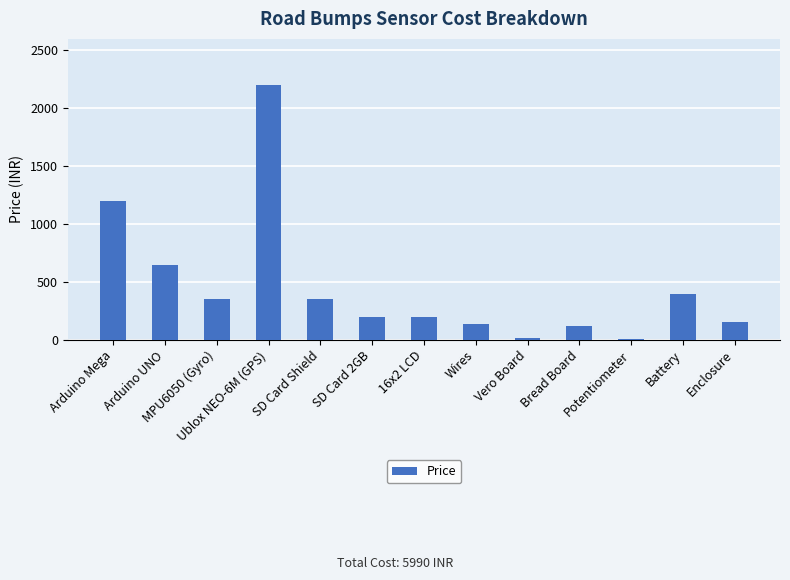

Where does the data first go above 200?

Arduino Mega